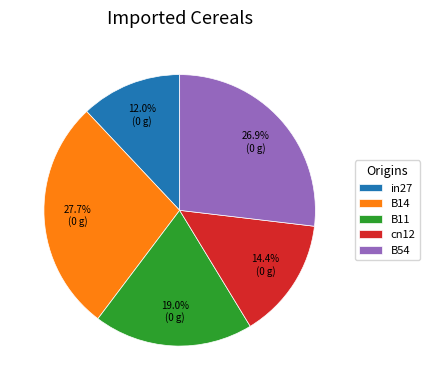

Count the number of slices in the pie.

5